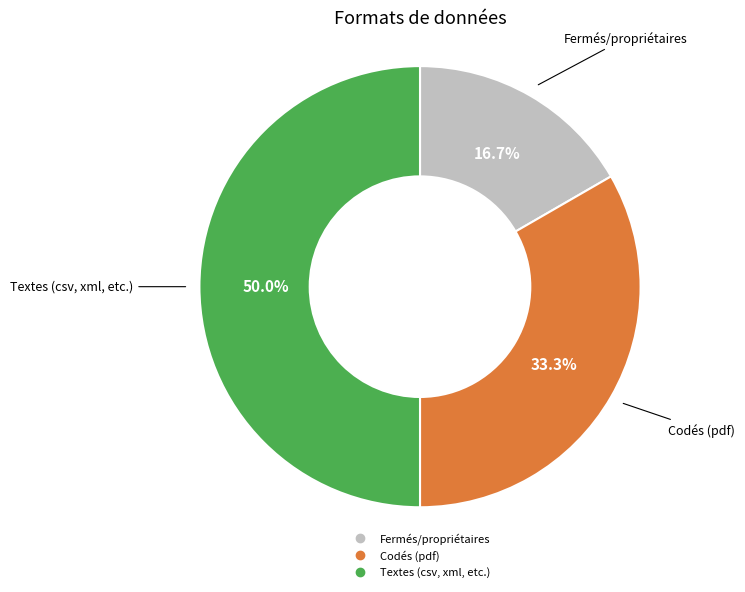

To the nearest percent, what is the difference between the Textes (csv, xml, etc.) and Codés (pdf) slice percentages?

17%